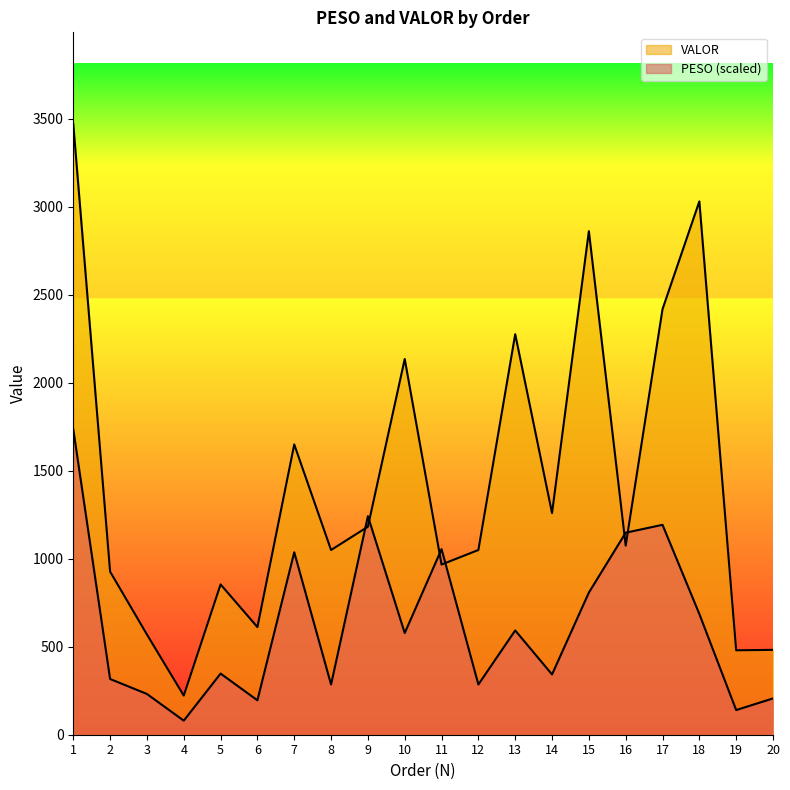

How many values in the VALOR series exceed 1074?

10